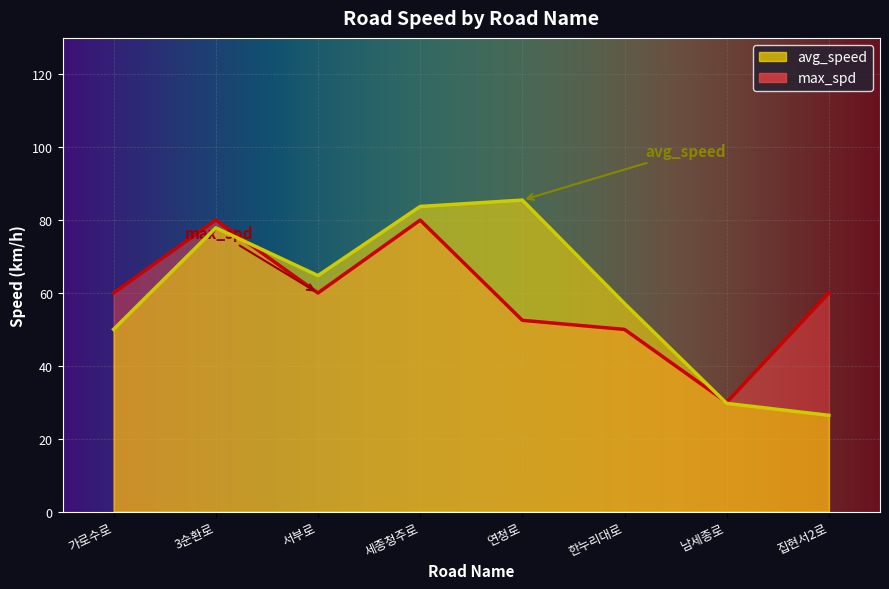

What are all the series names shown in the legend?

avg_speed, max_spd